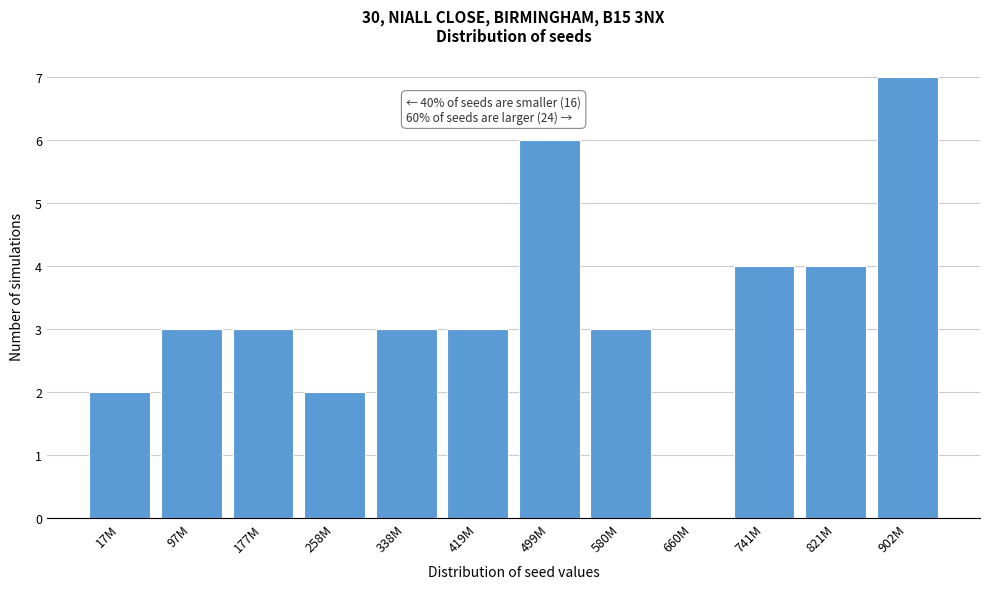

Reading left to right, what are all the values shown in this chart?

17M=2	97M=3	177M=3	258M=2	338M=3	419M=3	499M=6	580M=3	660M=0	741M=4	821M=4	902M=7